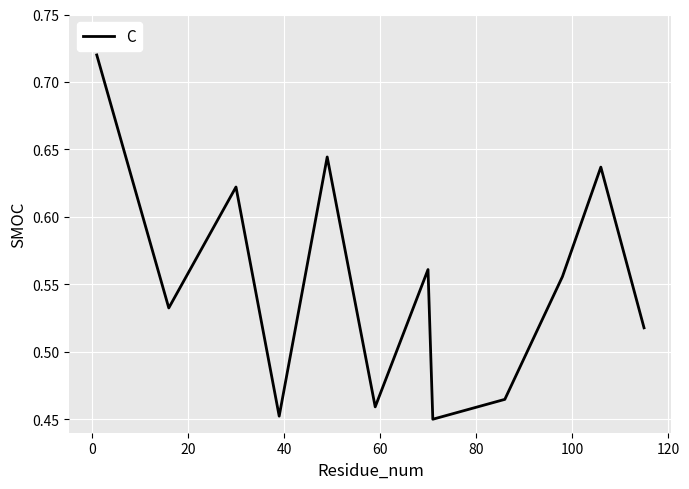

What is the difference between the maximum and minimum values?

0.3